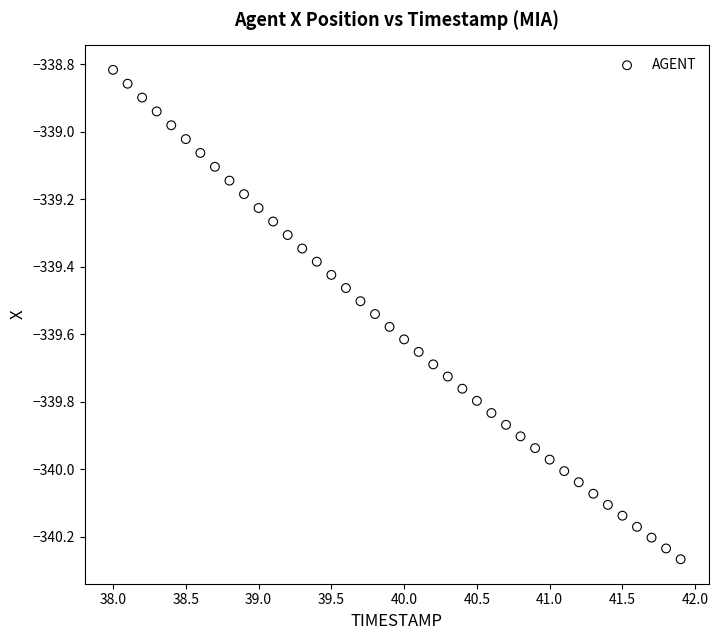

What is the range of X values (max minus min)?

3.9